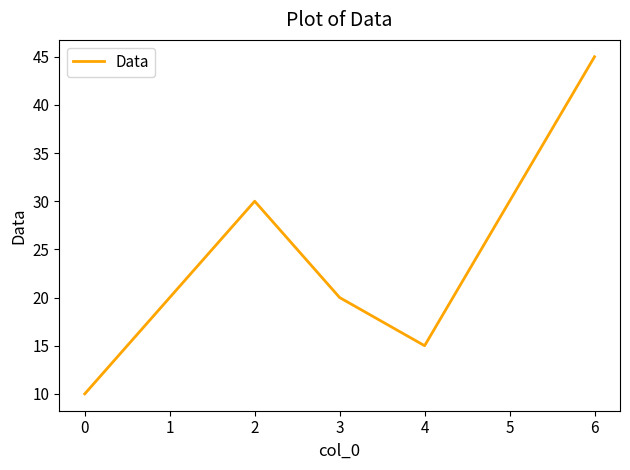

Where is the first local minimum?

4